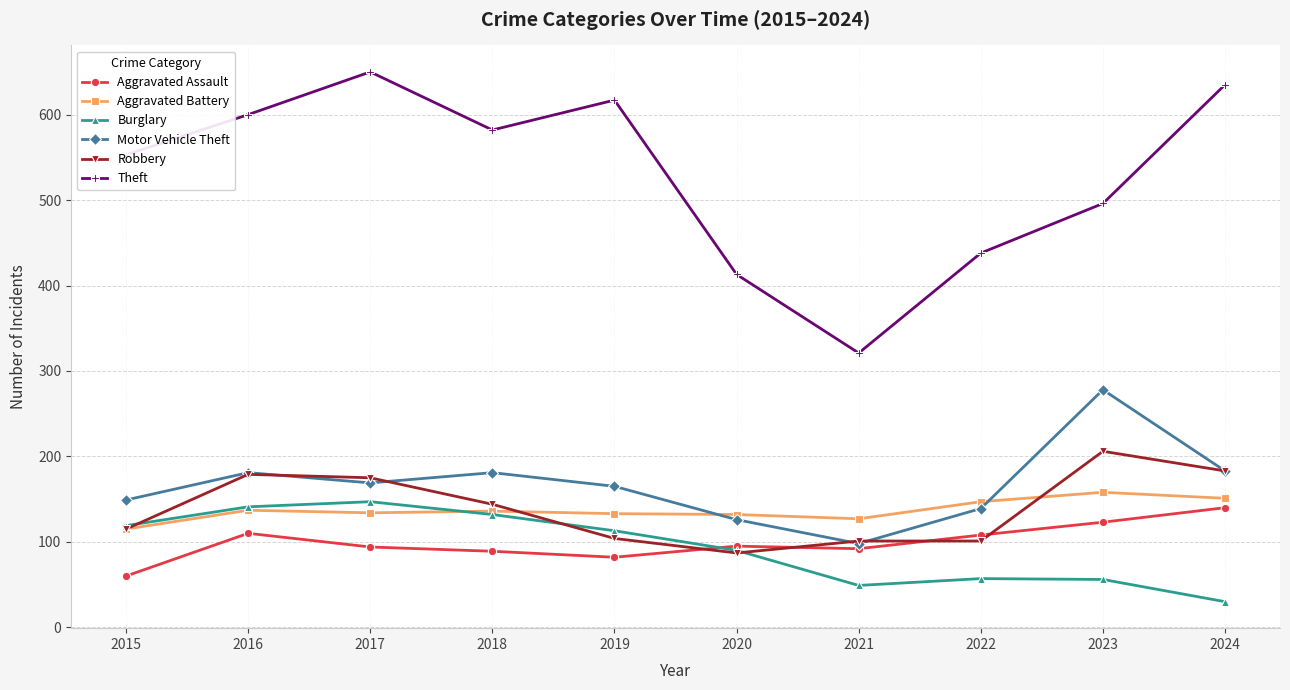

The value of Theft at 2018 is 582. True or false?

True